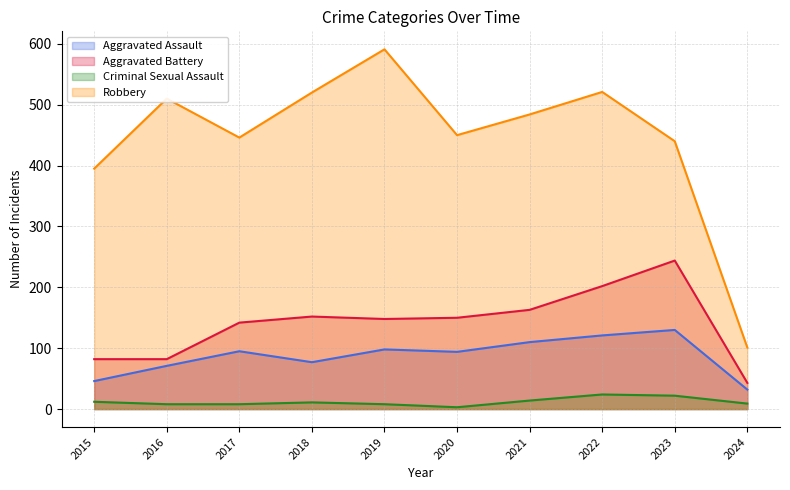

What is the lowest value of the Criminal Sexual Assault series?

3